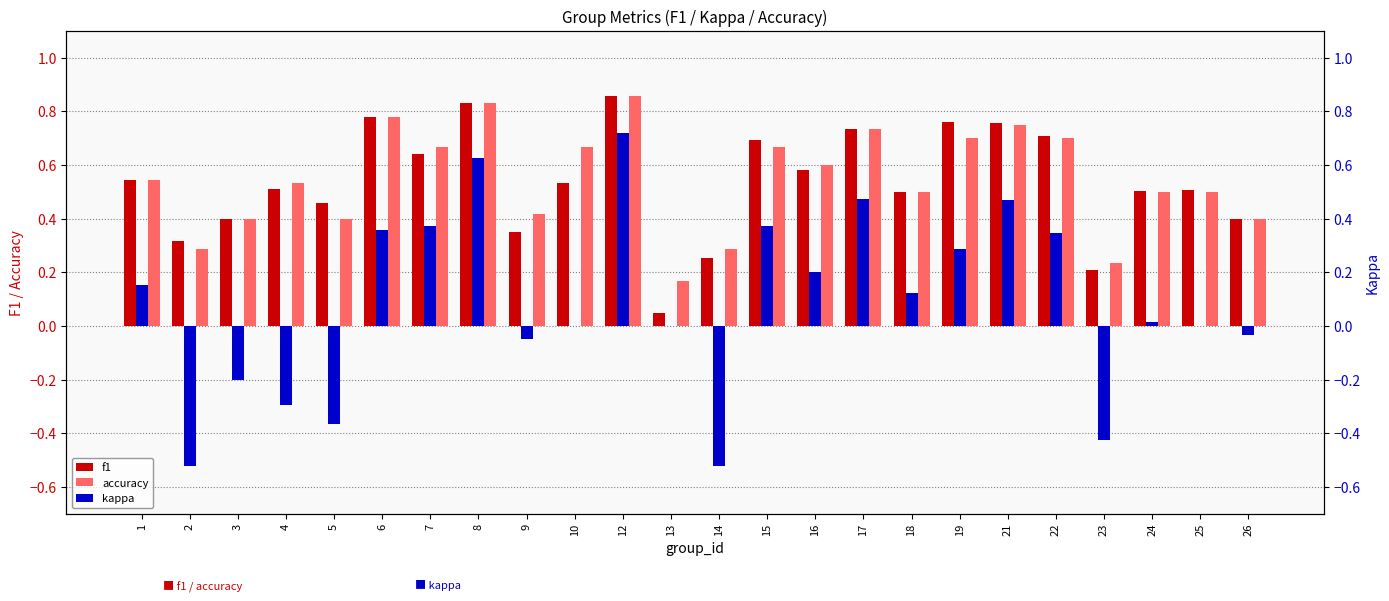

At how many categories does at least one series exceed 0?

24